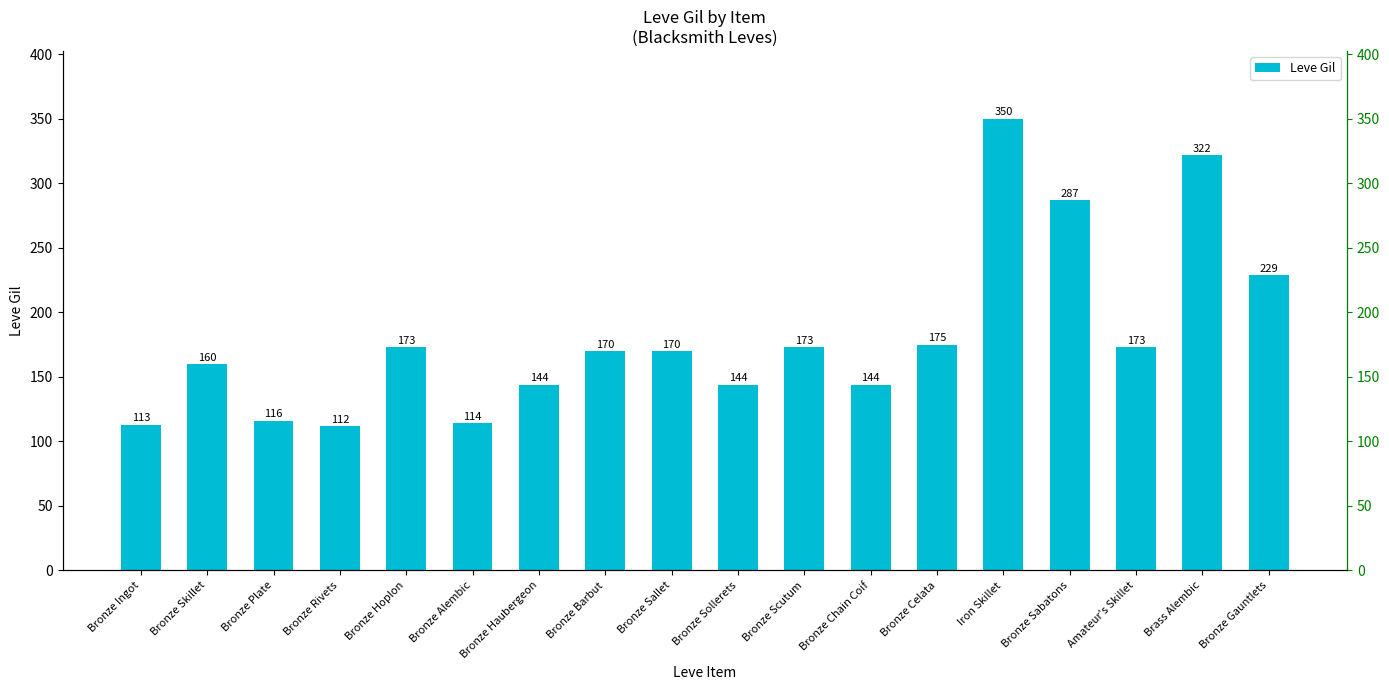

What is the minimum value shown in the chart?

112